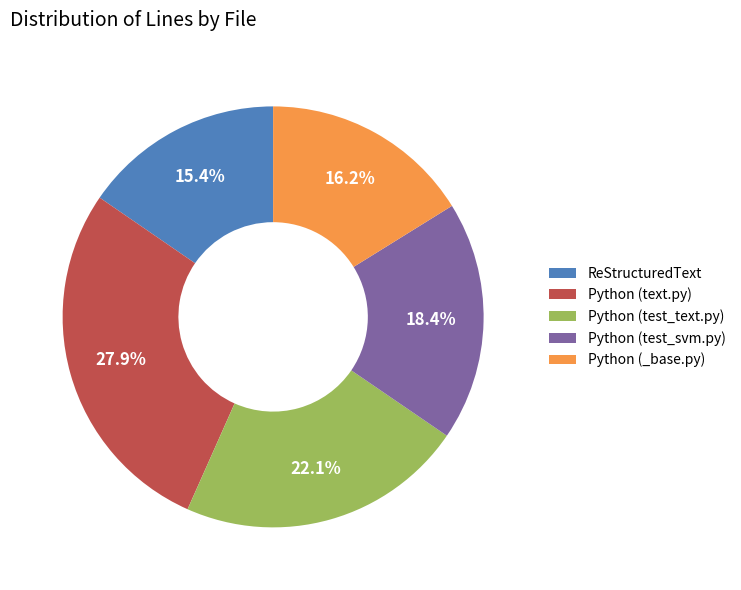

Which category has the biggest portion of the pie?

Python (text.py)